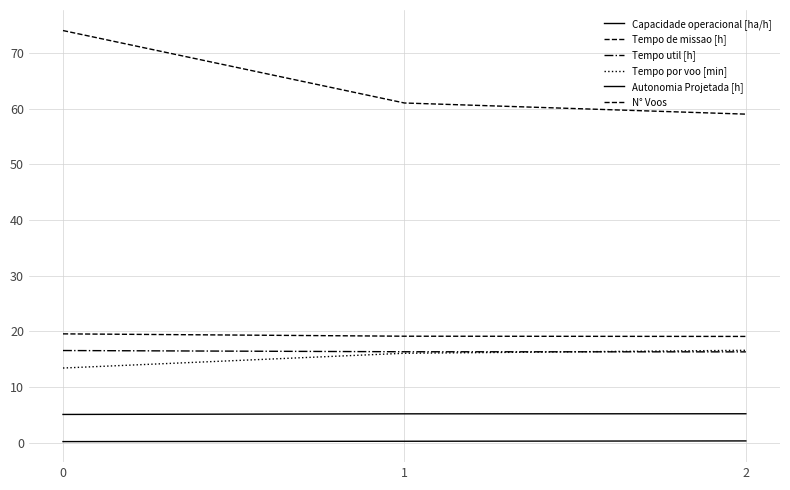

Reading right to left, extract all data points from this chart.

Capacidade operacional [ha/h]: 5.2	5.2	5.1
Tempo de missao [h]: 19.1	19.1	19.6
Tempo util [h]: 16.3	16.4	16.6
Tempo por voo [min]: 16.6	16.1	13.4
Autonomia Projetada [h]: 0.4	0.3	0.2
N° Voos: 59.0	61.0	74.0